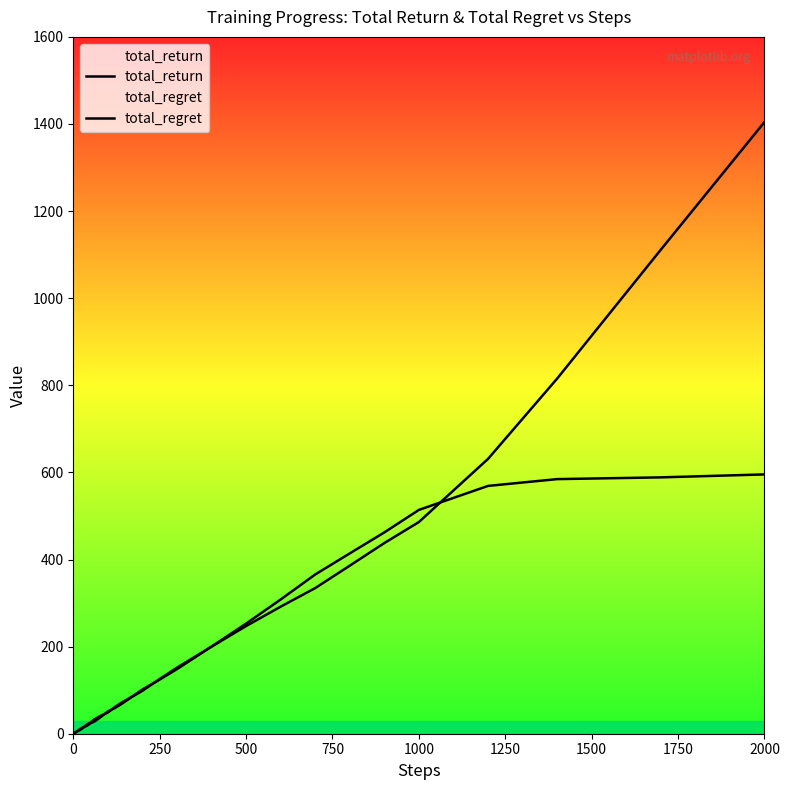

Which series ends up on top after the final intersection of total_regret and total_return?

total_return